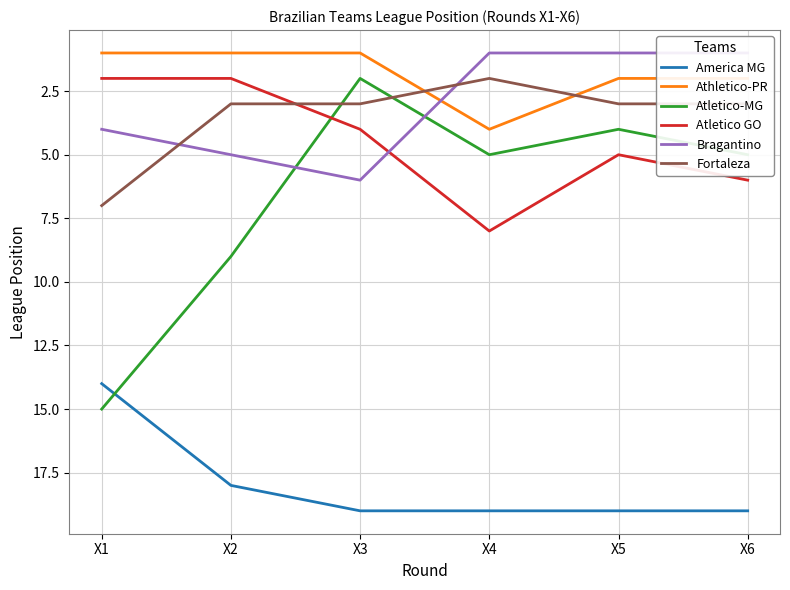

Count the Fortaleza values in the range 3 to 4.

4